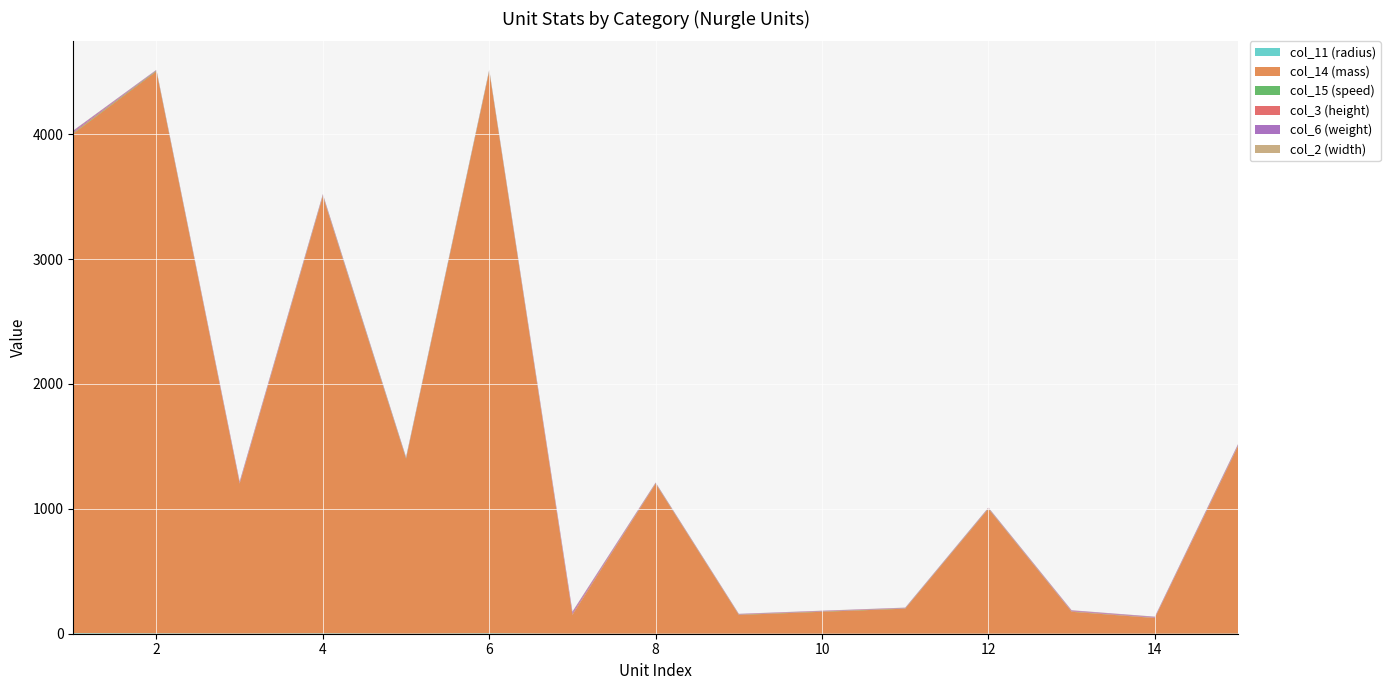

Reading left to right, what are all the values shown in this chart?

col_11 (radius): 3=4.4	3=3.3	3.5=2.0	3=3.4	3=1.5	3=3.7	10=0.9	3=0.8	3=0.7	3=0.7	3=0.7	3=0.8	4=0.8	3=0.8	4=1.4
col_14 (mass): 3=4000.0	3=4500.0	3.5=1200.0	3=3500.0	3=1400.0	3=4500.0	10=150.0	3=1200.0	3=150.0	3=175.0	3=200.0	3=1000.0	4=175.0	3=125.0	4=1500.0
col_15 (speed): 3=4.8	3=4.5	3.5=1.9	3=4.0	3=4.0	3=5.5	10=2.2	3=2.4	3=2.0	3=2.0	3=2.0	3=2.4	4=2.0	3=1.2	4=3.0
col_3 (height): 3=7.5	3=2.8	3.5=5.9	3=4.0	3=2.8	3=2.8	10=10.0	3=2.7	3=2.7	3=2.7	3=2.3	3=2.7	4=4.2	3=3.4	4=4.2
col_6 (weight): 3=10.0	3=3.7	3.5=8.0	3=6.5	3=4.8	3=3.7	10=12.0	3=3.5	3=3.0	3=3.0	3=3.0	3=3.5	4=4.8	3=4.8	4=7.8
col_2 (width): 3=3.0	3=1.3	3.5=2.0	3=2.5	3=1.7	3=1.3	10=3.0	3=1.5	3=1.3	3=1.3	3=1.3	3=1.5	4=1.5	3=1.8	4=2.0